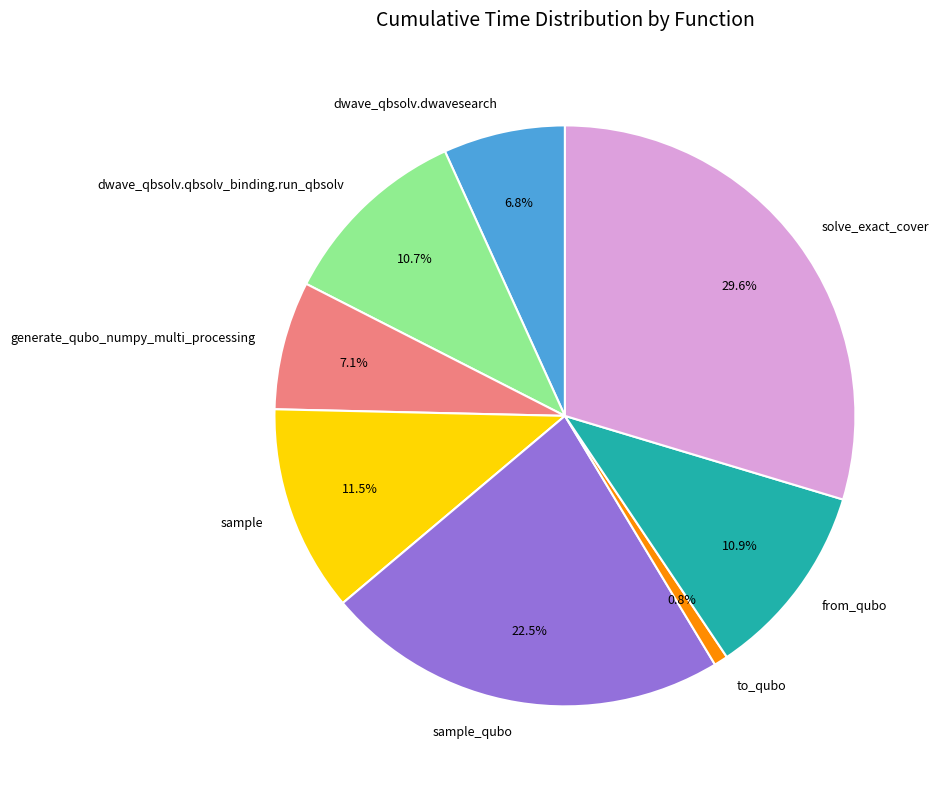

To the nearest percent, what is the difference between the largest and smallest slice percentages?

29%